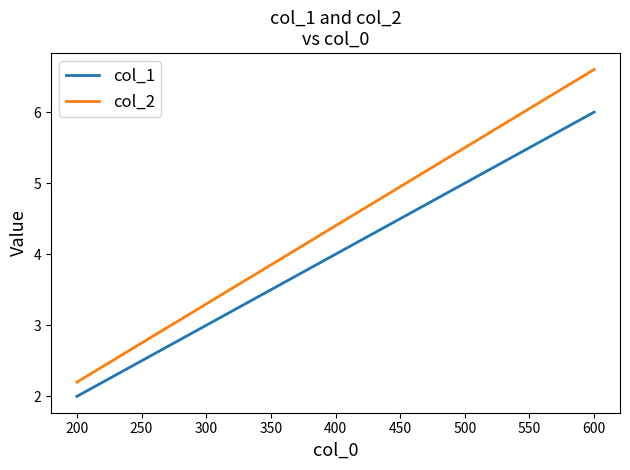

Which series has the largest total across all categories?

col_2